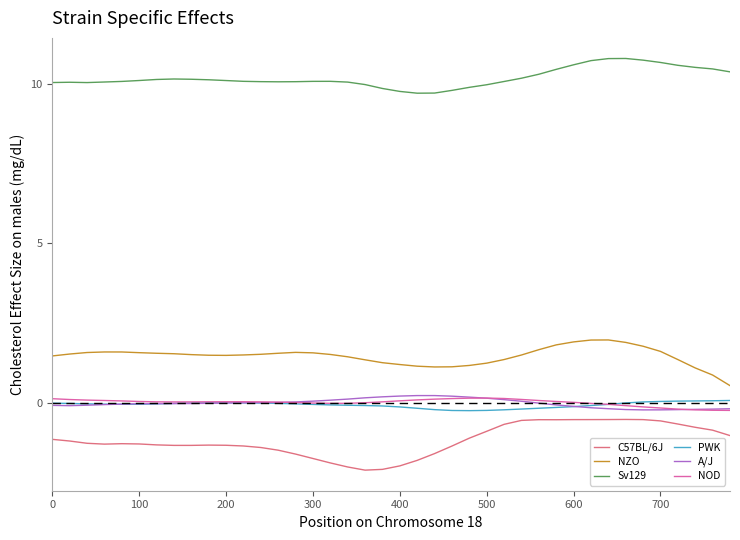

What is the greatest value displayed?

10.8